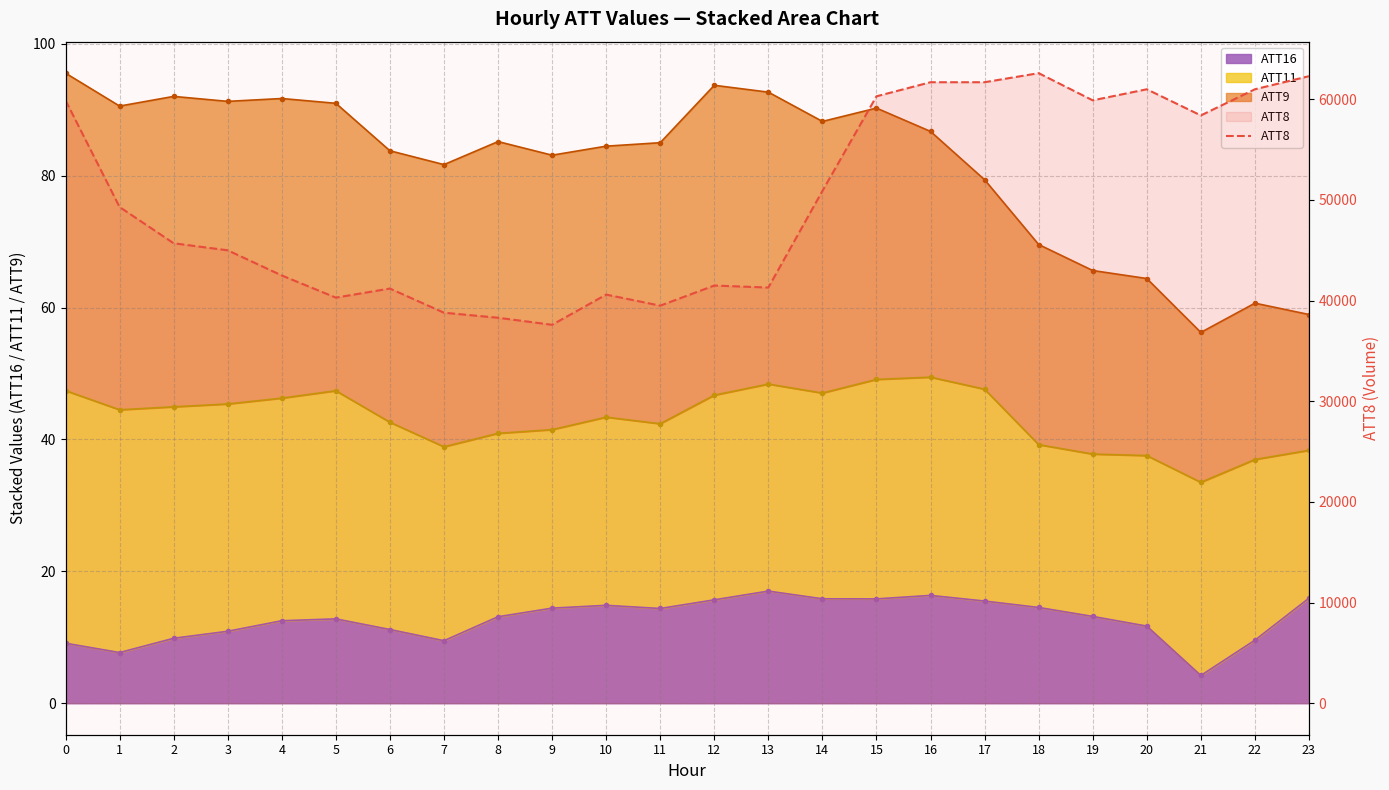

What is the value of the 18th point from the left?

61700